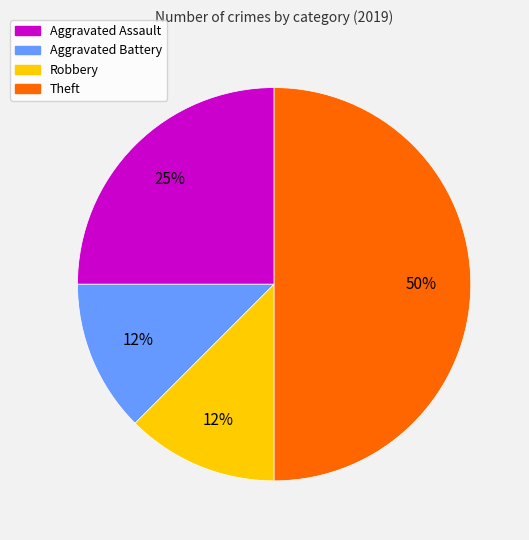

Which has a higher value, Robbery or Aggravated Assault?

Aggravated Assault